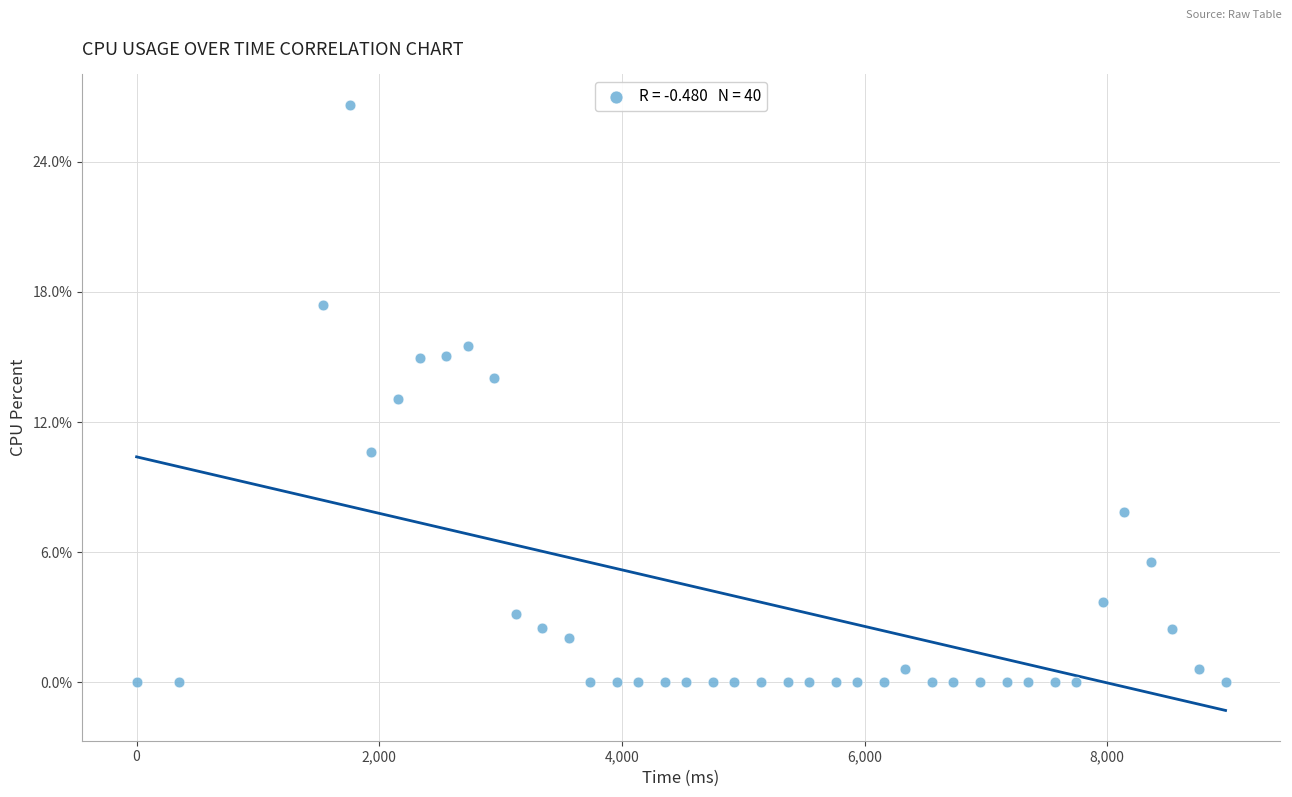

What is the range of X values (max minus min)?

8976.0